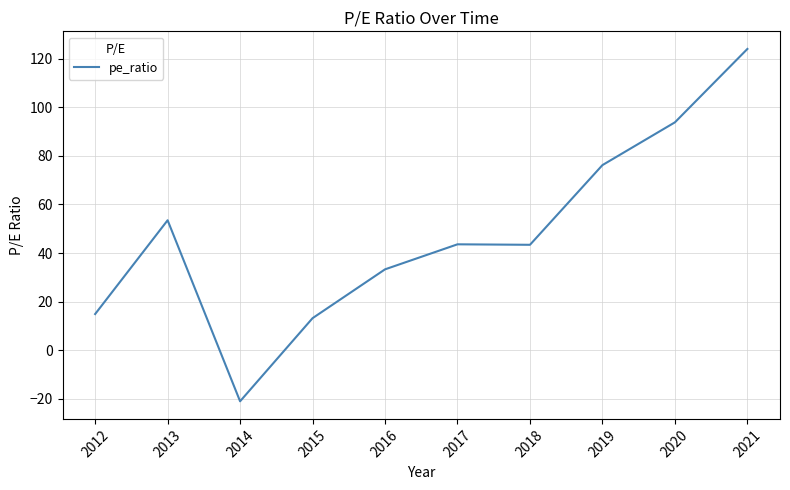

The chart shows a value of -31.5 at 2014. True or false?

False